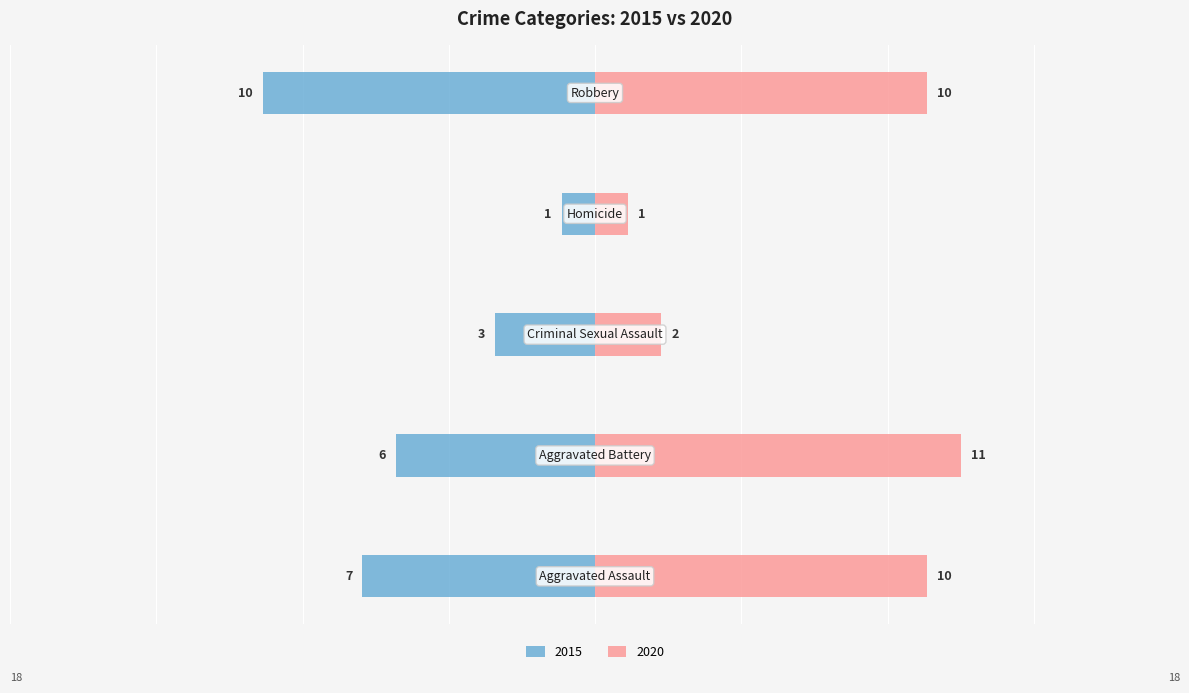

Reading right to left, what are all the values shown in this chart?

2015: -10	-1	-3	-6	-7
2020: 10	1	2	11	10